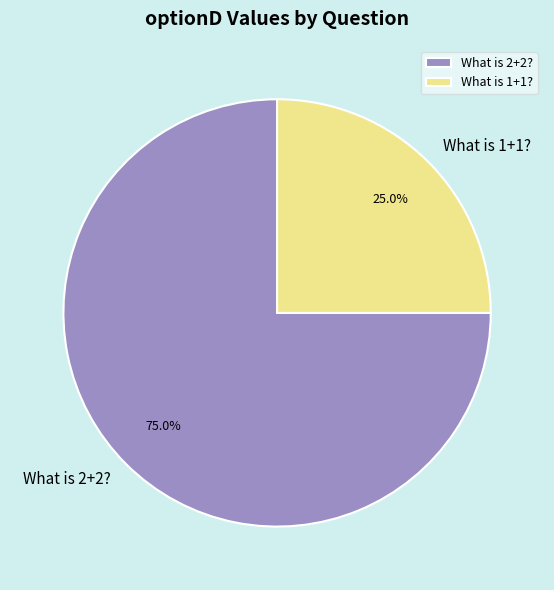

Which slice is the smallest?

What is 1+1?